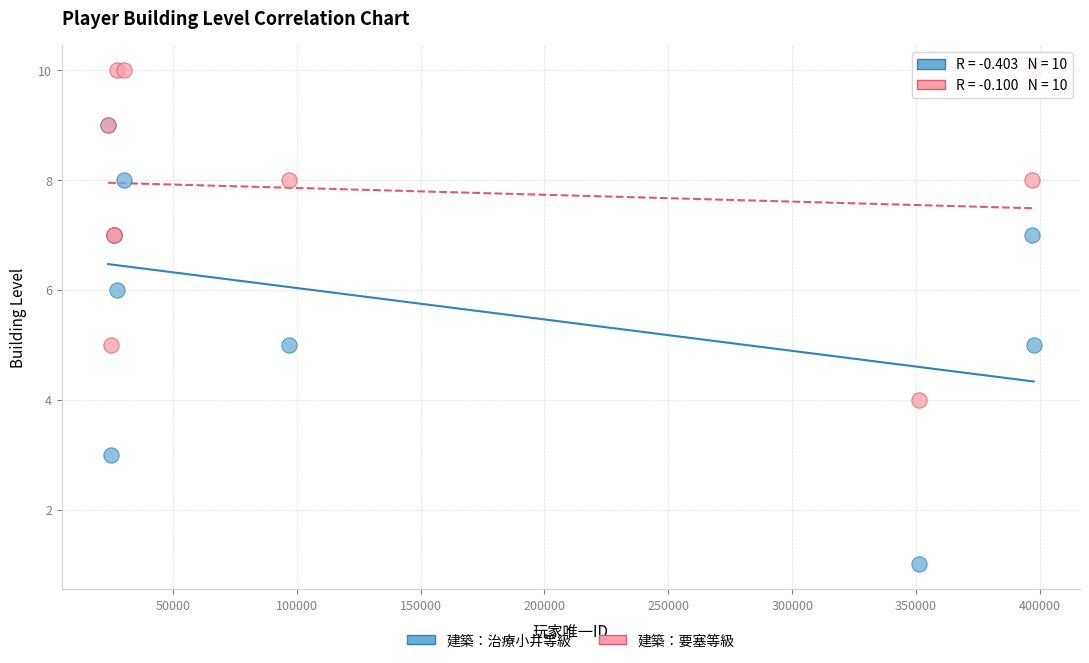

What are all the series names shown in the legend?

建築：治療小井等級, 建築：要塞等級